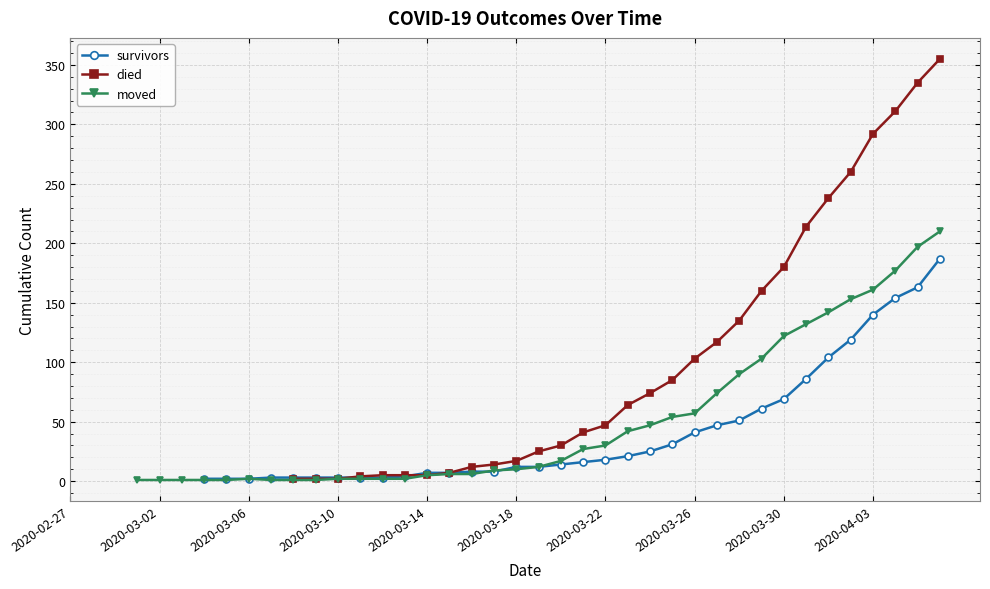

What position from the right is 2020-03-10?

28